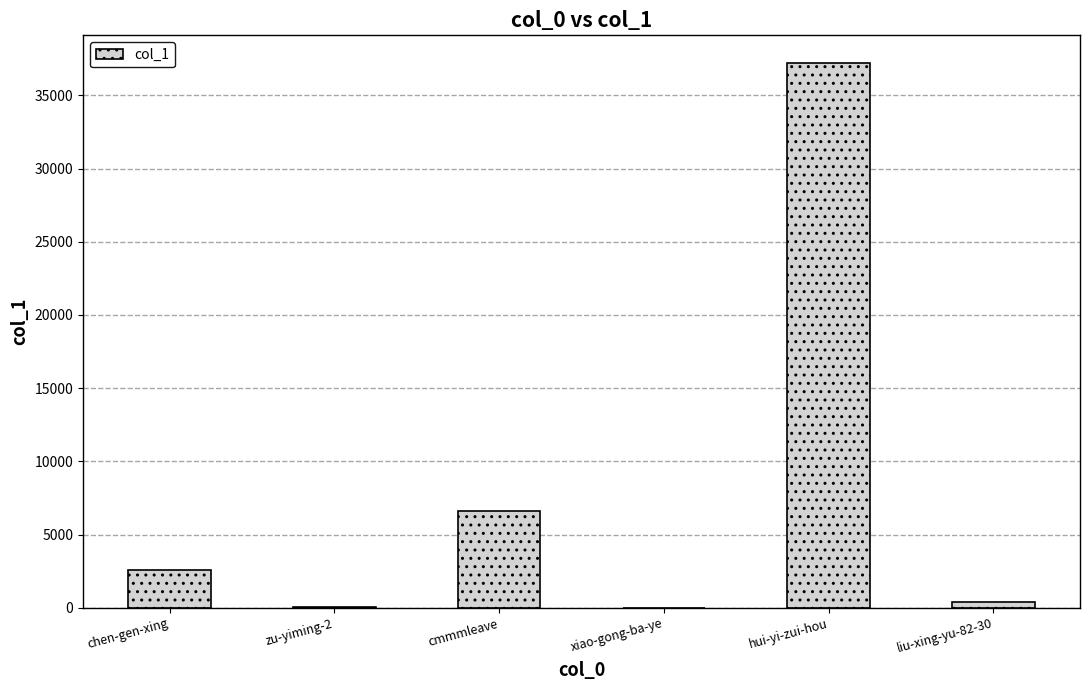

Which has a higher value, xiao-gong-ba-ye or liu-xing-yu-82-30?

liu-xing-yu-82-30